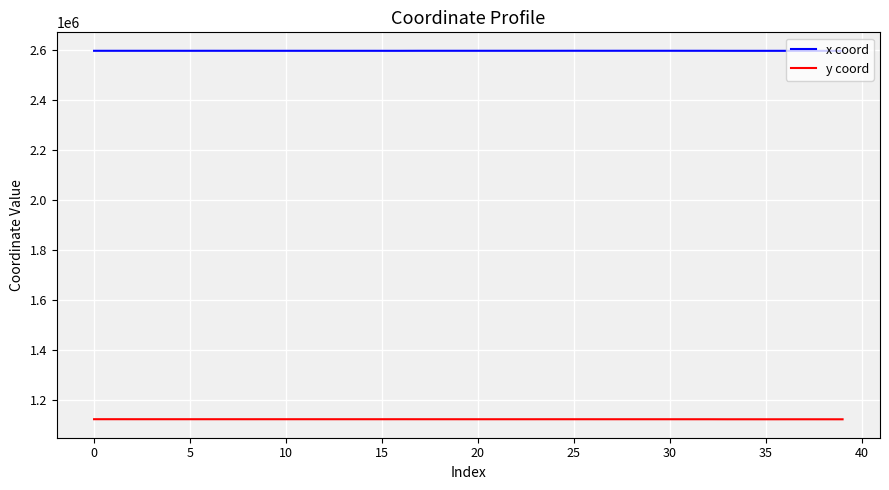

True or false: y coord and x coord intersect in this chart.

False